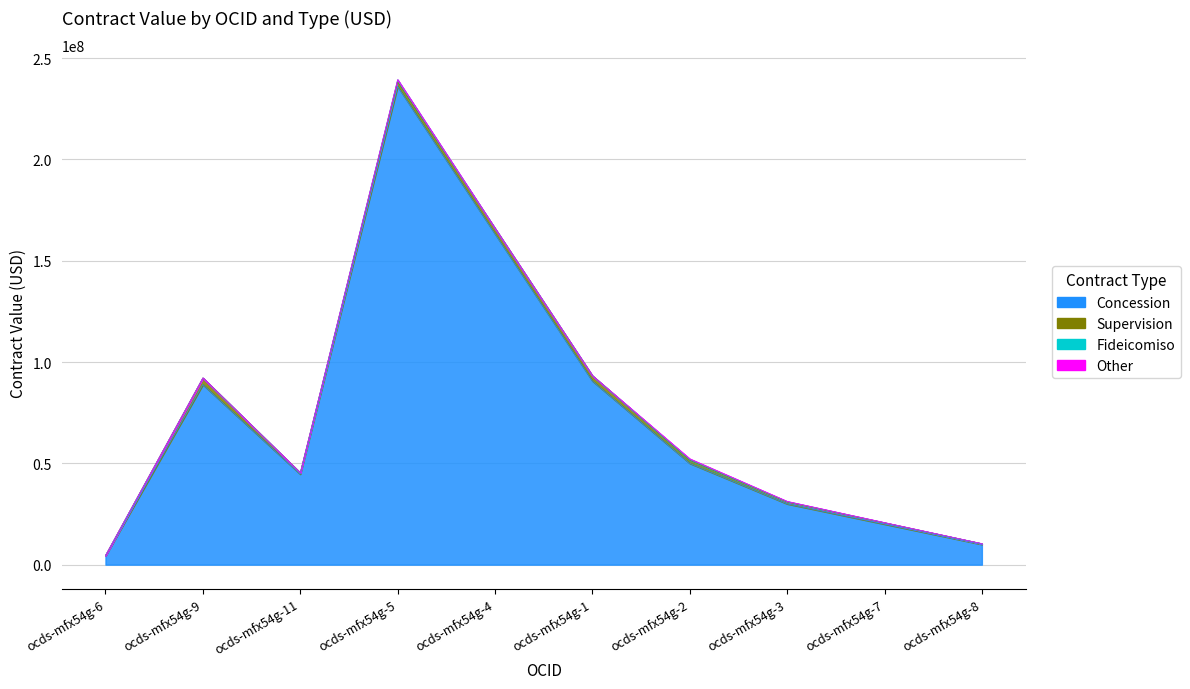

Which series has the largest total across all categories?

Concession